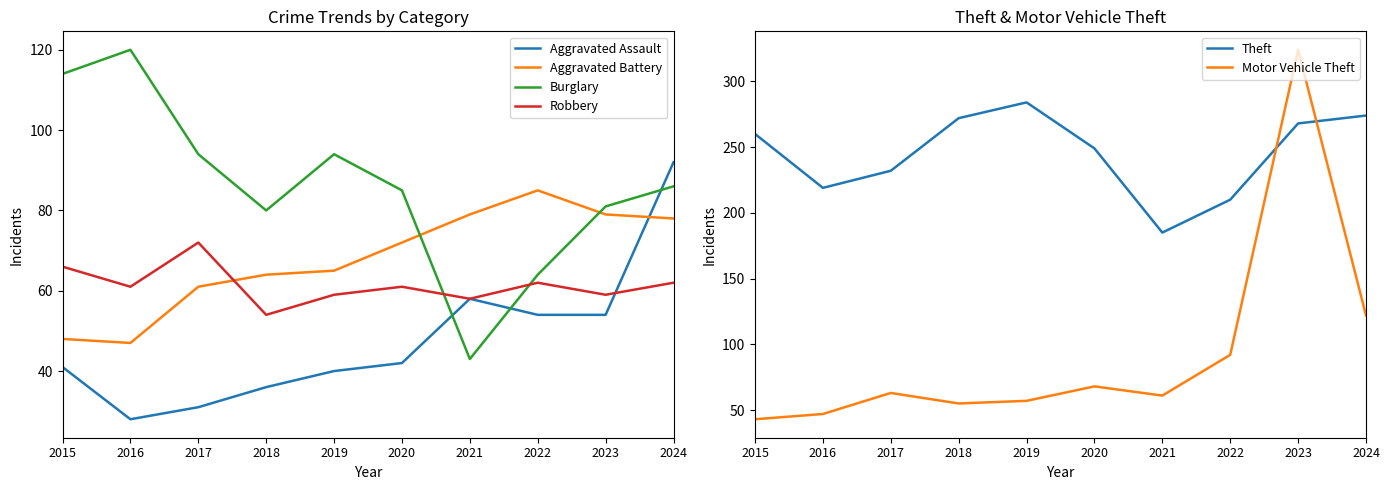

What is the spread (max minus min) of values at 2017?

201